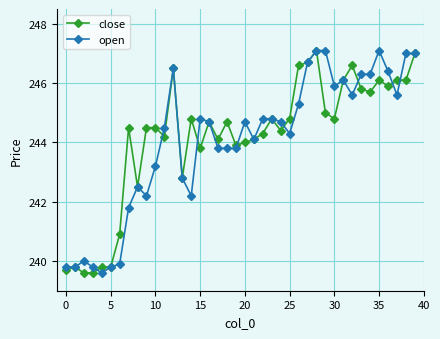

What is the value of the close point at the 5th from the left?

239.8